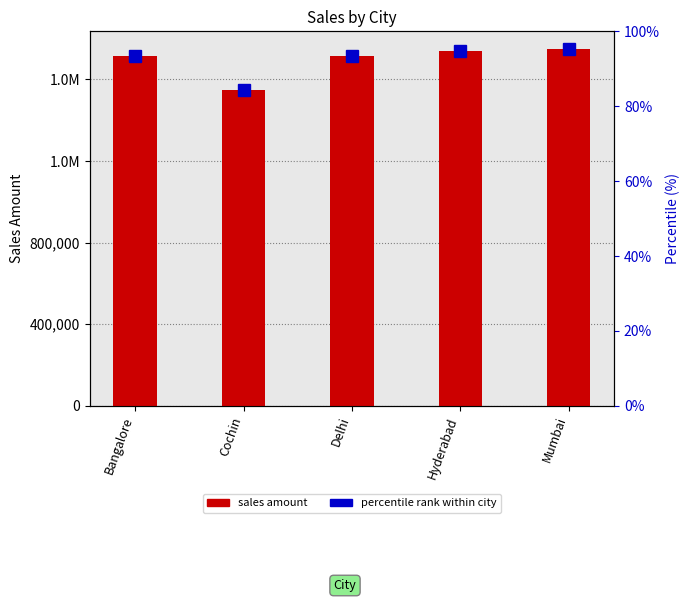

What is the value of the 3rd bar from the left?

1716725